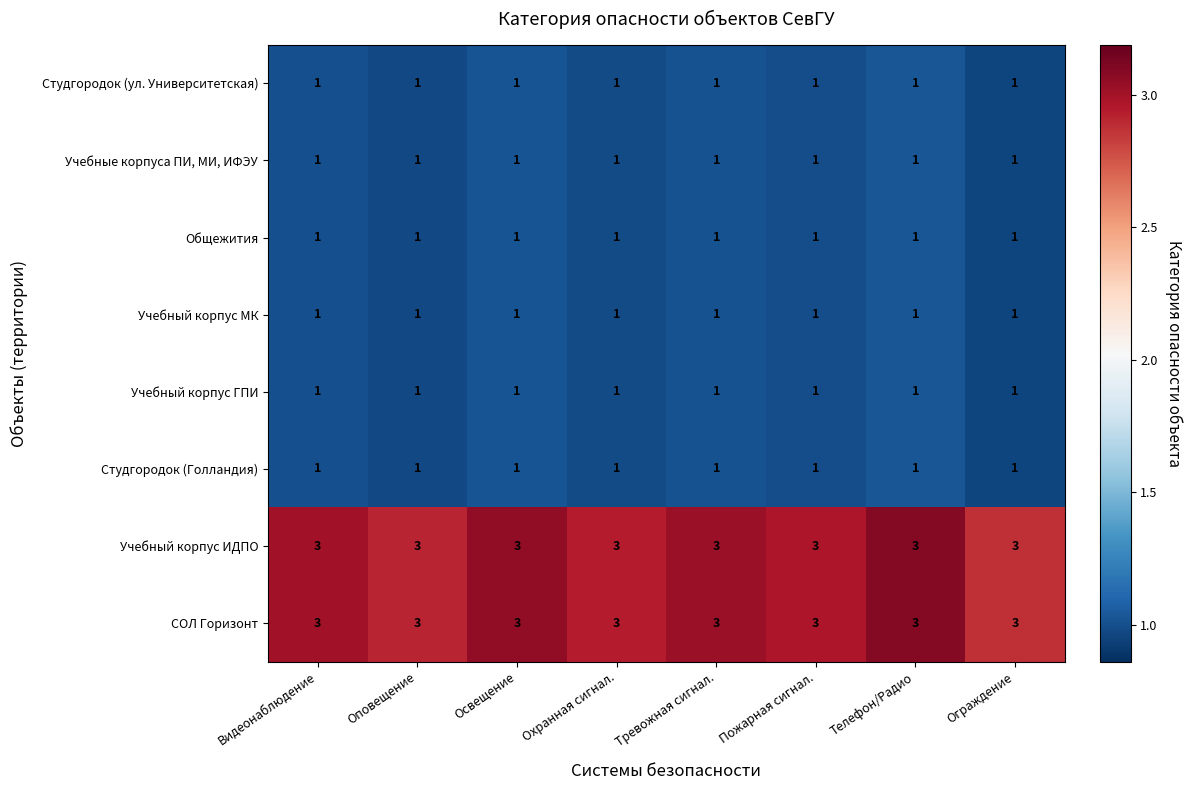

The value of СОЛ Горизонт at Тревожная сигнал. is 3. True or false?

True